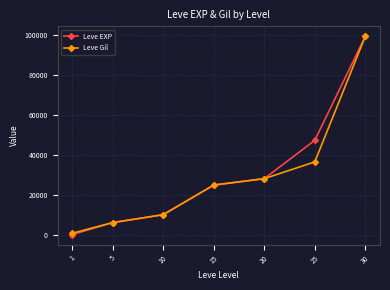

List the labels in order of Leve Gil value, smallest first.

1, 5, 10, 15, 20, 25, 30